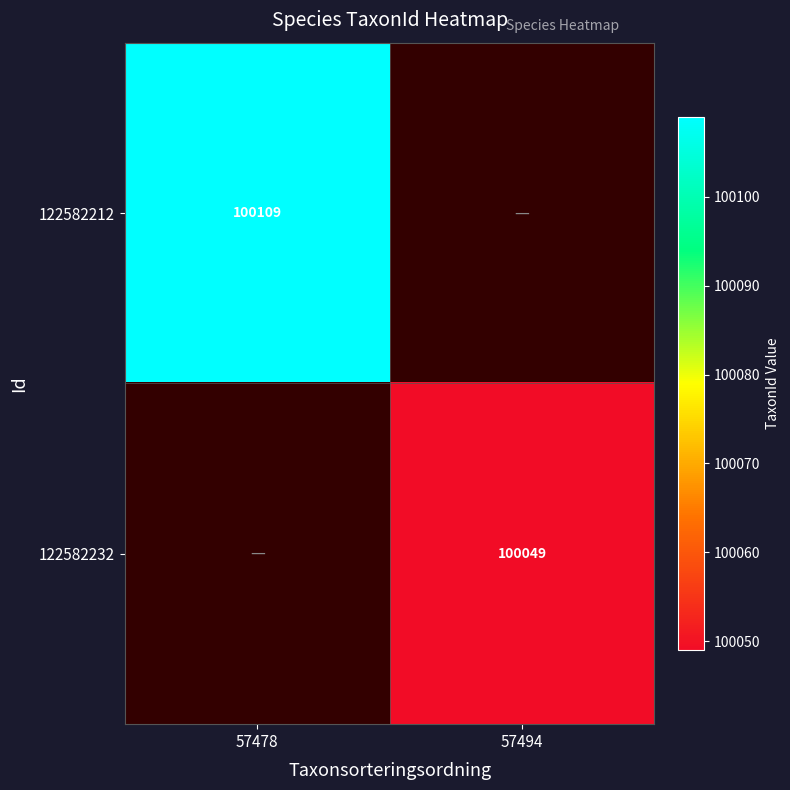

At how many categories does at least one series exceed 100075?

1